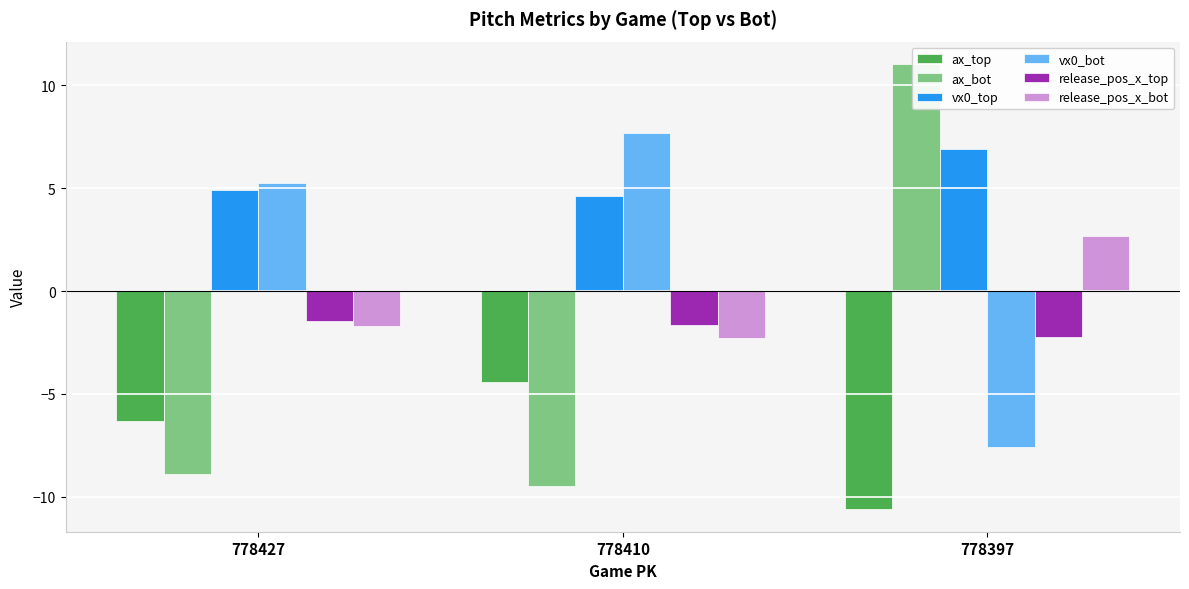

List the series in order of their peak value, lowest first.

ax_top, release_pos_x_top, release_pos_x_bot, vx0_top, vx0_bot, ax_bot